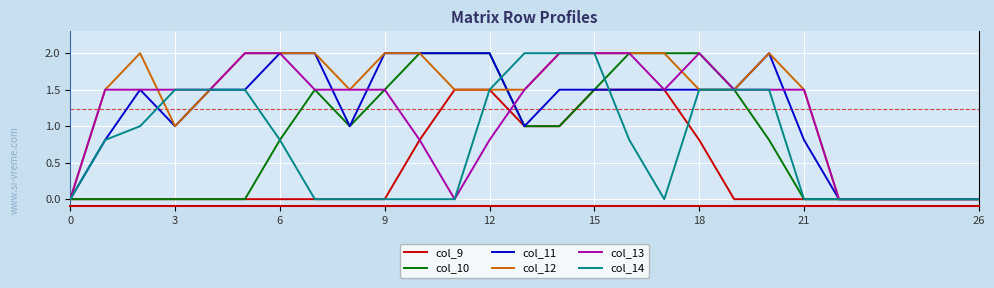

What is the maximum value shown in the chart?

2.0